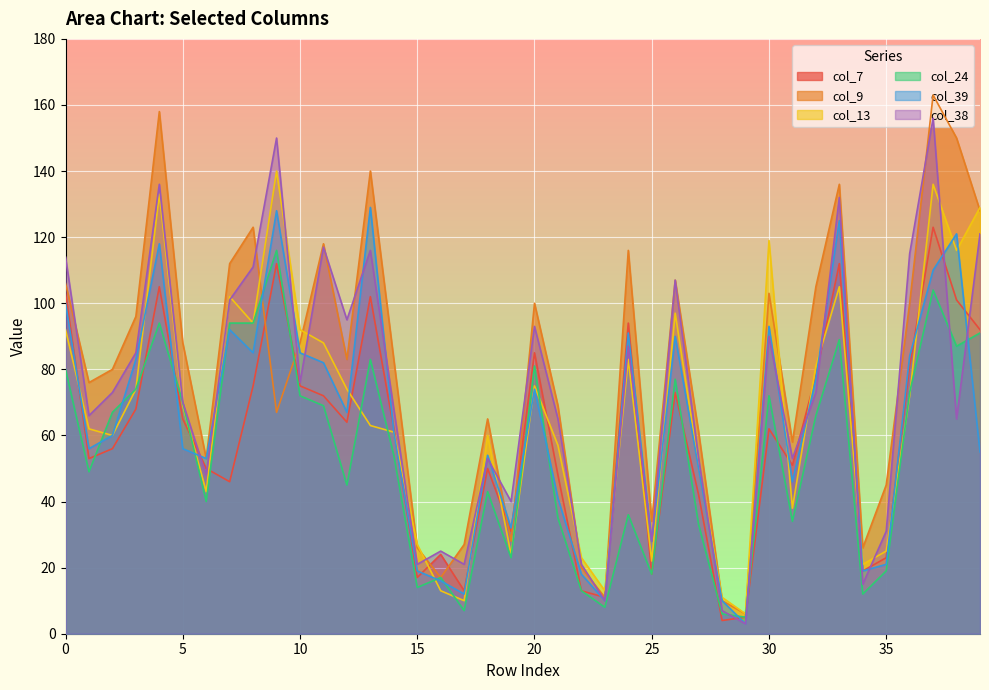

How many lines are shown in the chart?

6